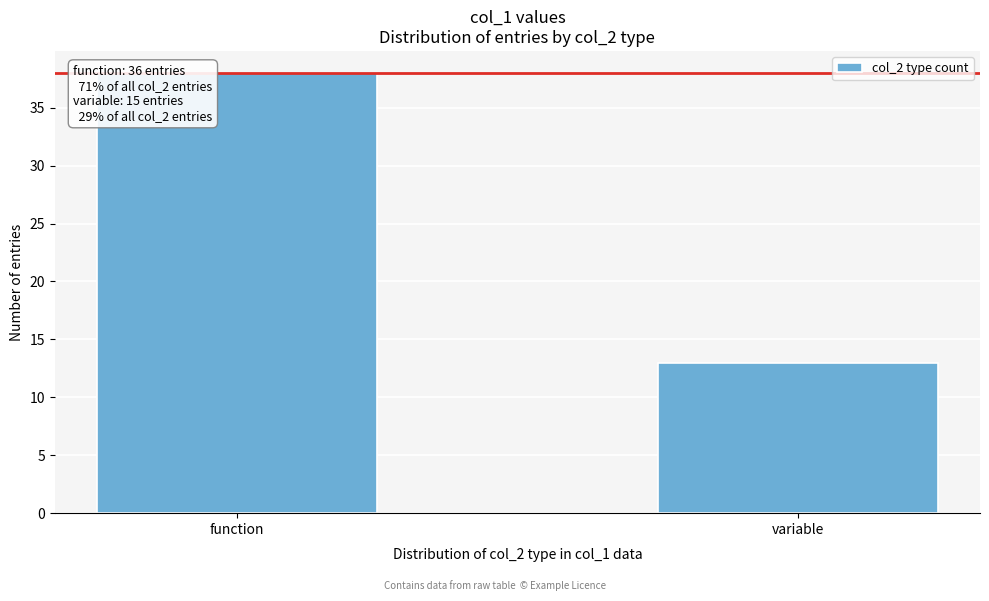

Reading left to right, list all the values displayed in this chart.

38	13